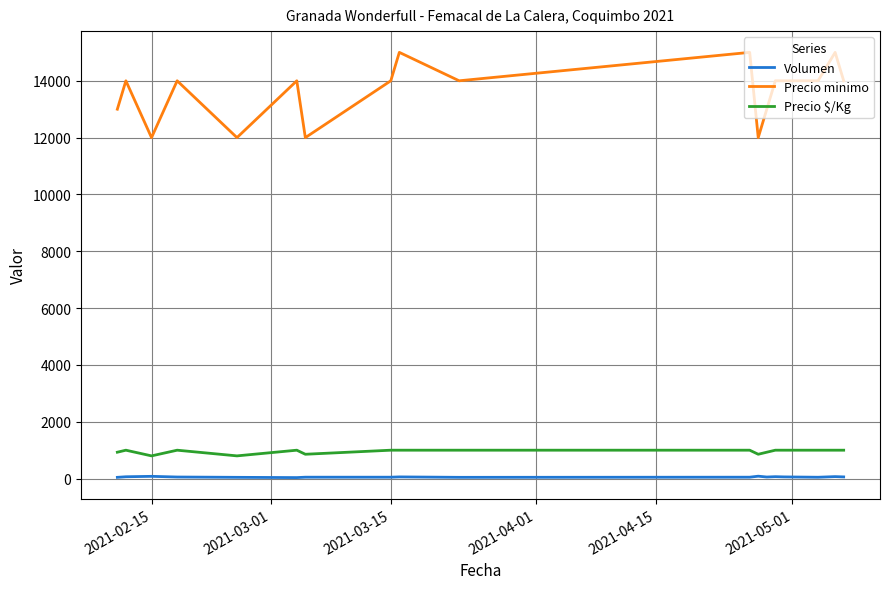

True or false: Precio minimo and Precio $/Kg cross at least once.

False